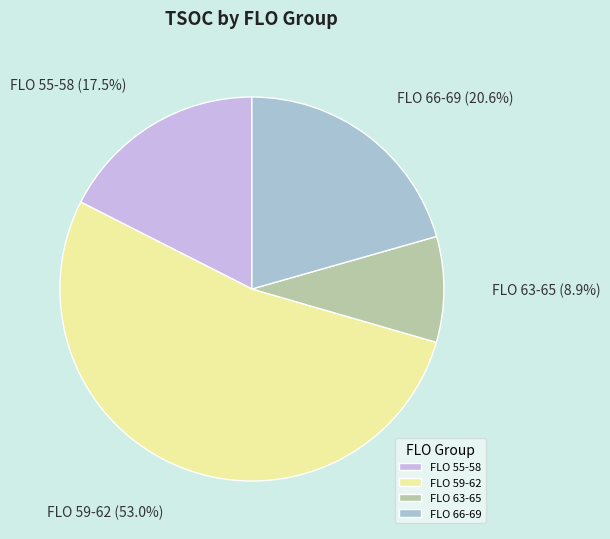

How many slices are in this pie chart?

4